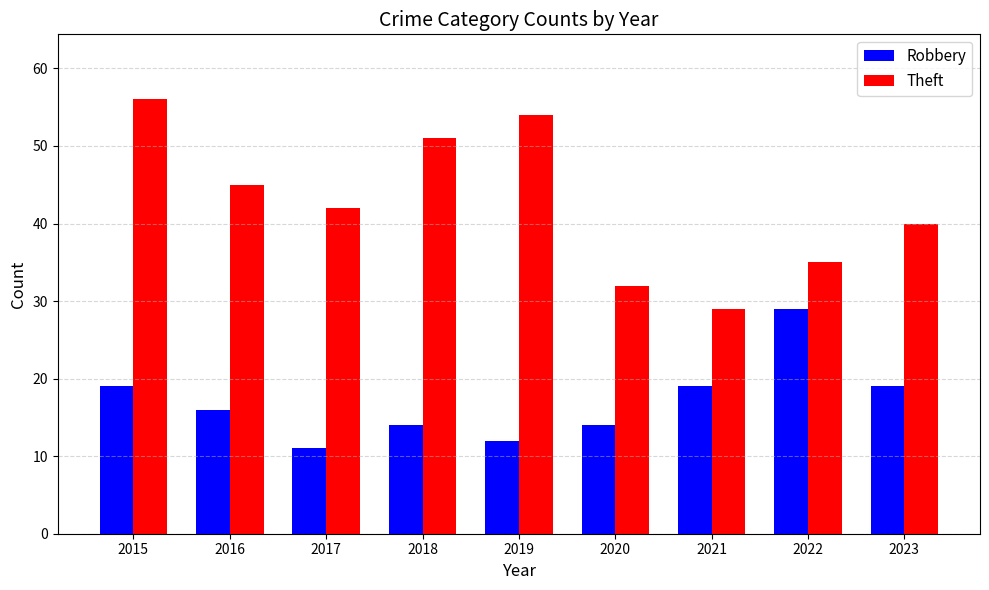

Read the Theft value at 2015.

56